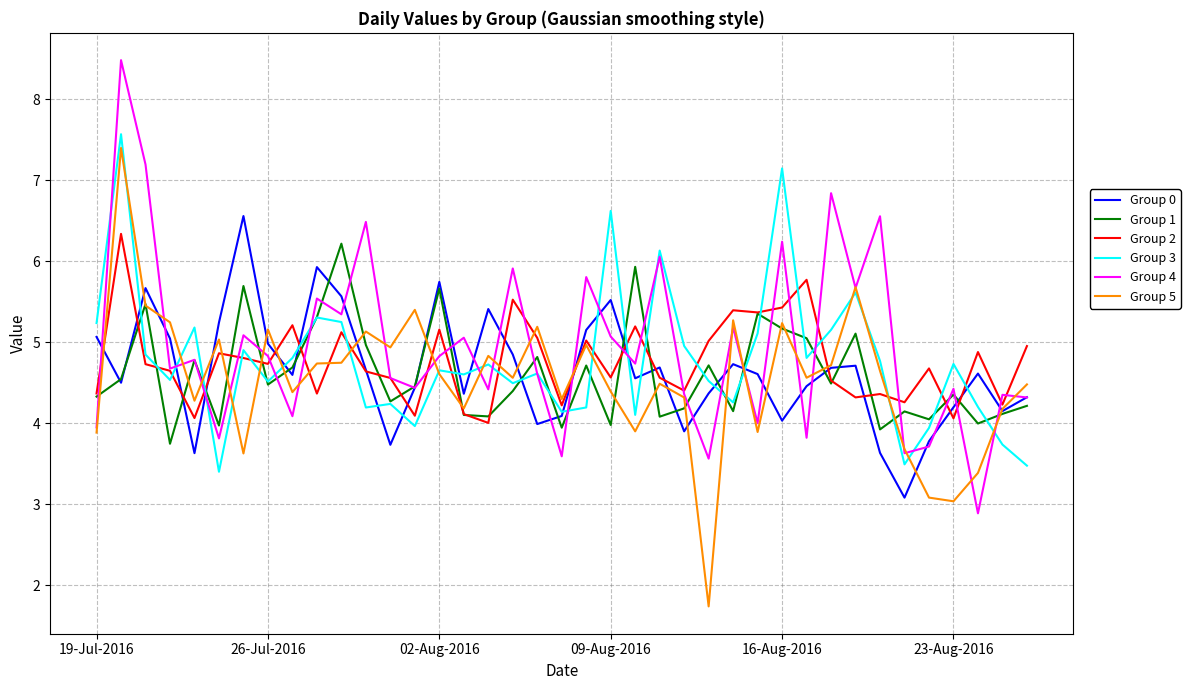

What is the difference between the maximum and minimum values in the Group 0 series?

3.5